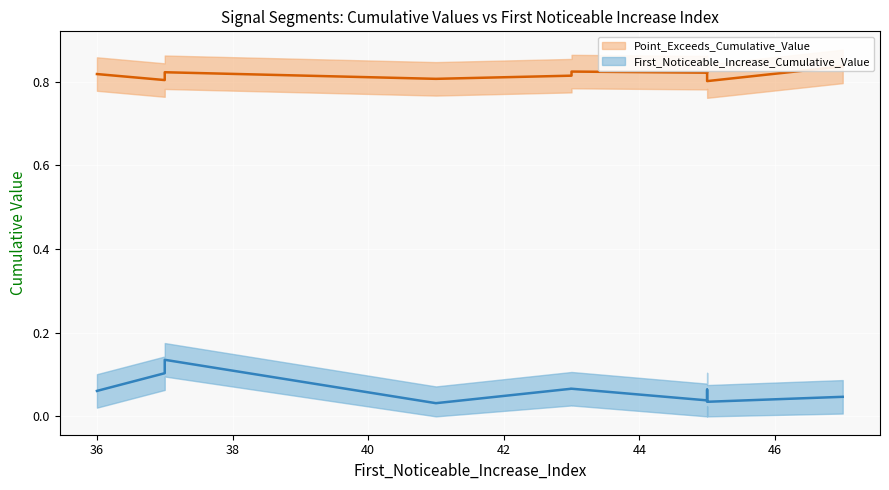

True or false: Point_Exceeds_Cumulative_Value and First_Noticeable_Increase_Cumulative_Value intersect in this chart.

False